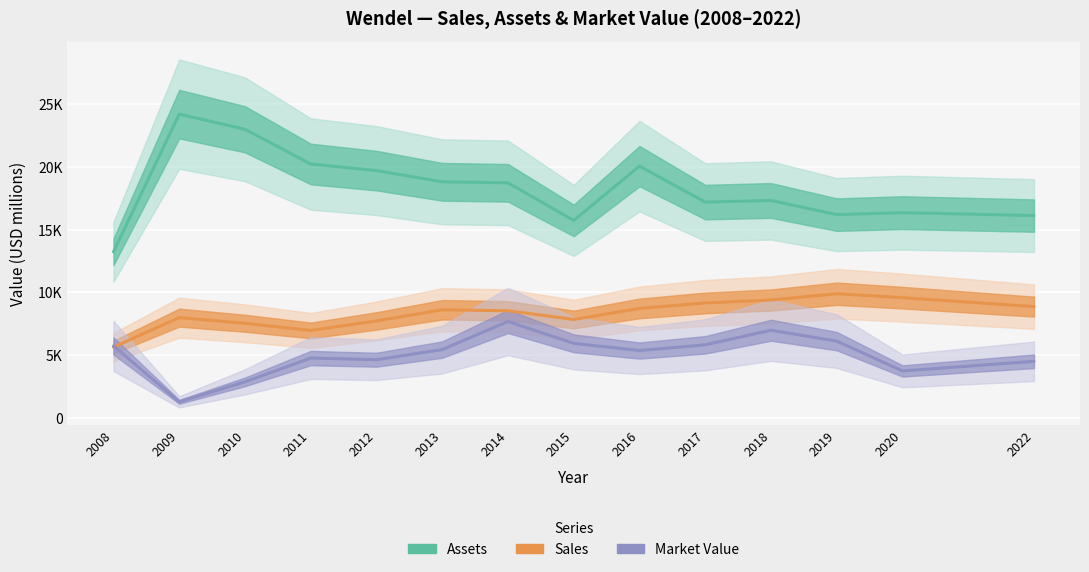

True or false: Market_Value has more than 1 points higher than both neighbors.

True